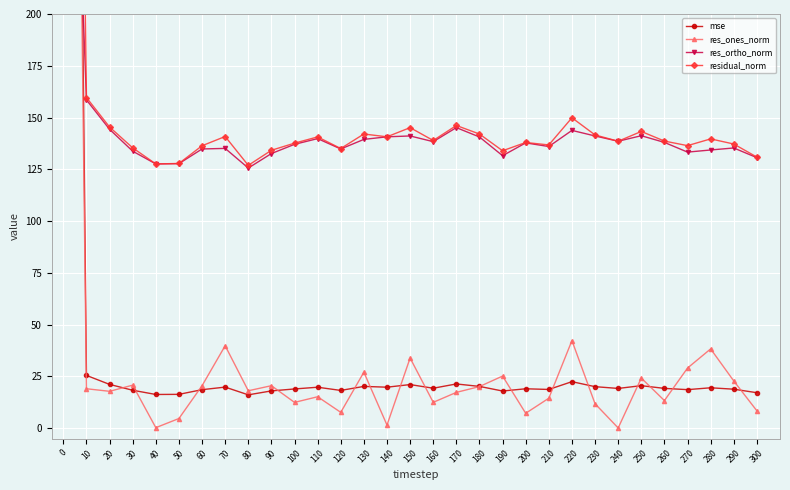

What are all the series names shown in the legend?

mse, res_ones_norm, res_ortho_norm, residual_norm